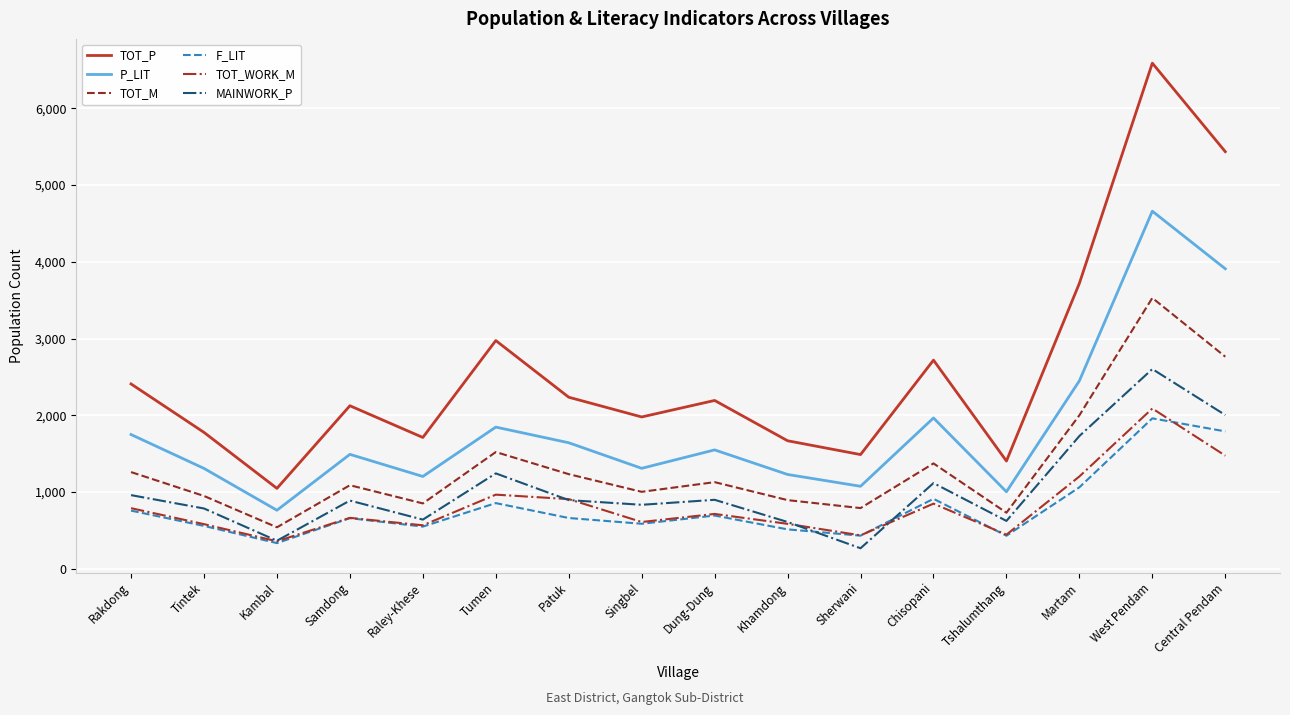

The TOT_WORK_M series shows 850 at Chisopani. True or false?

True